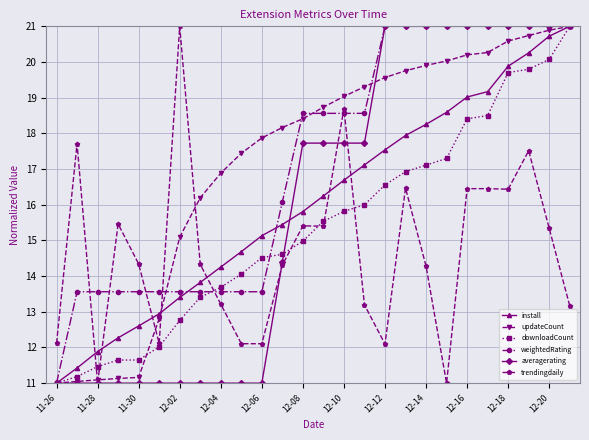

What is the minimum value for downloadCount?

11.0